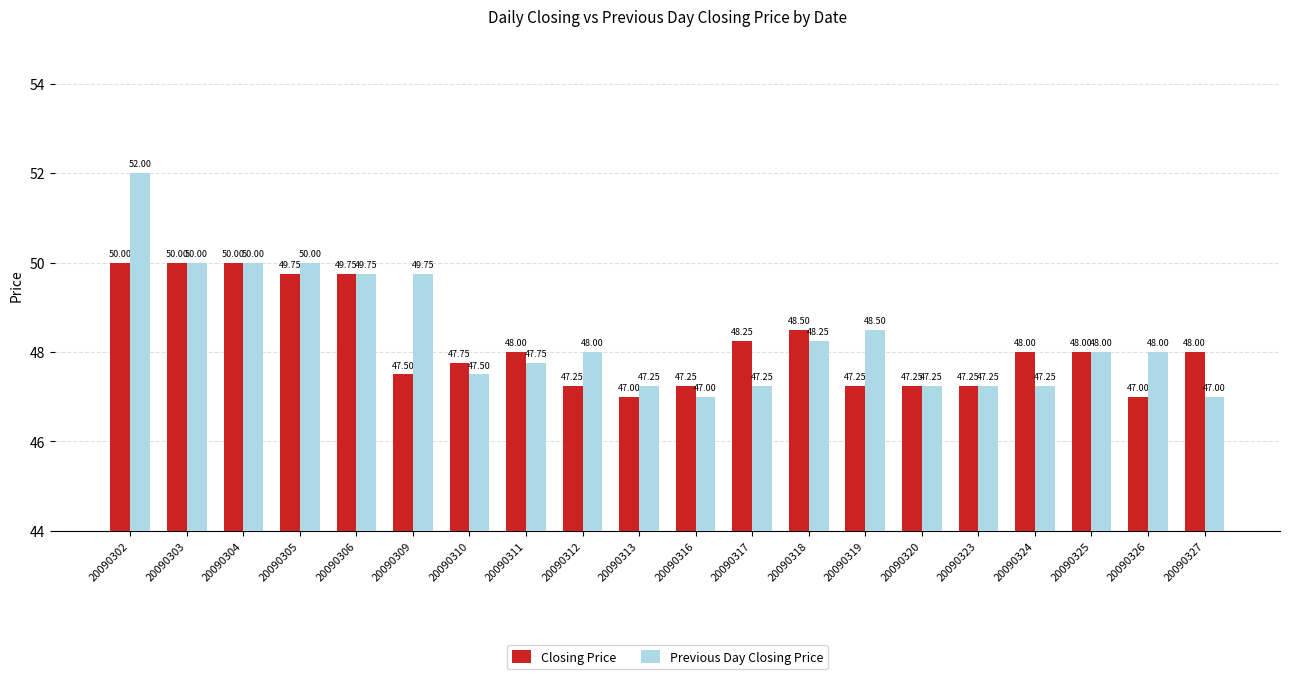

Which series has the largest total across all categories?

Previous Day Closing Price